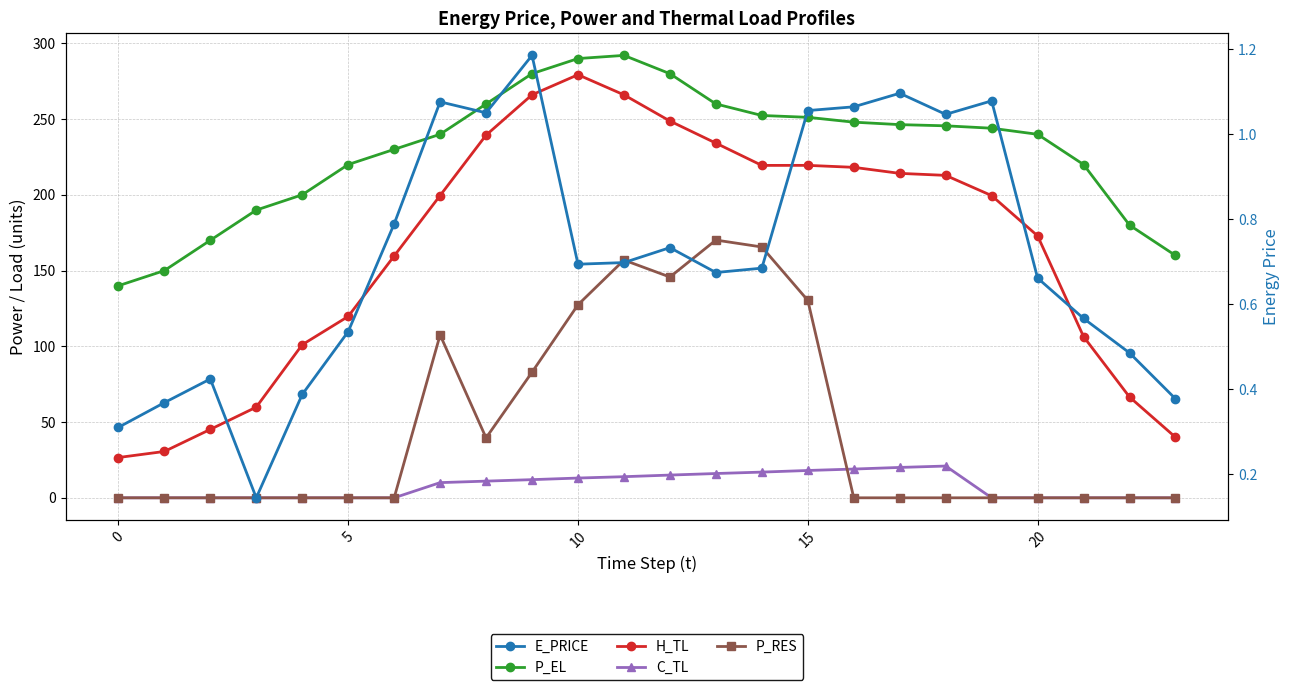

At which category is the sum across all series the highest?

11